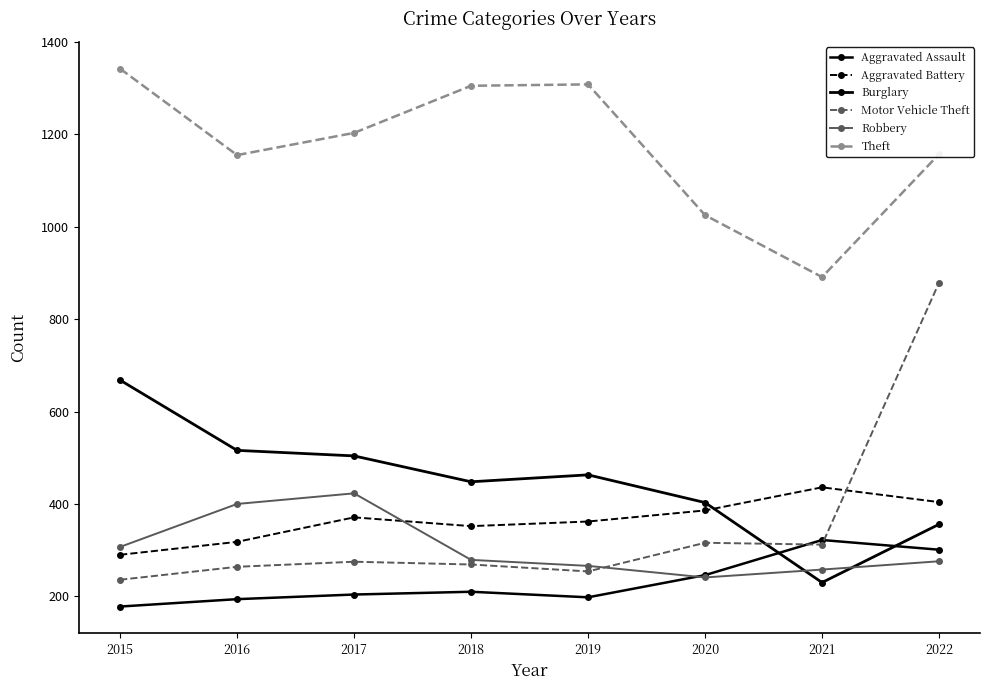

Is the value of Burglary at 2021 greater than the value of Motor Vehicle Theft at 2018?

No